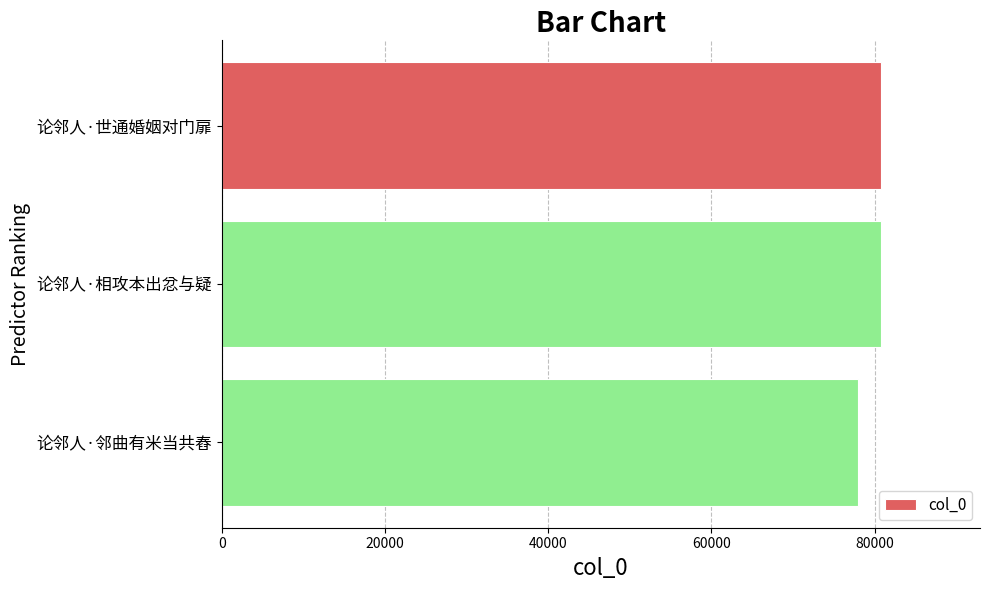

What is the change in value from 论邻人·世通婚姻对门扉 to 论邻人·邻曲有米当共舂?

-2786